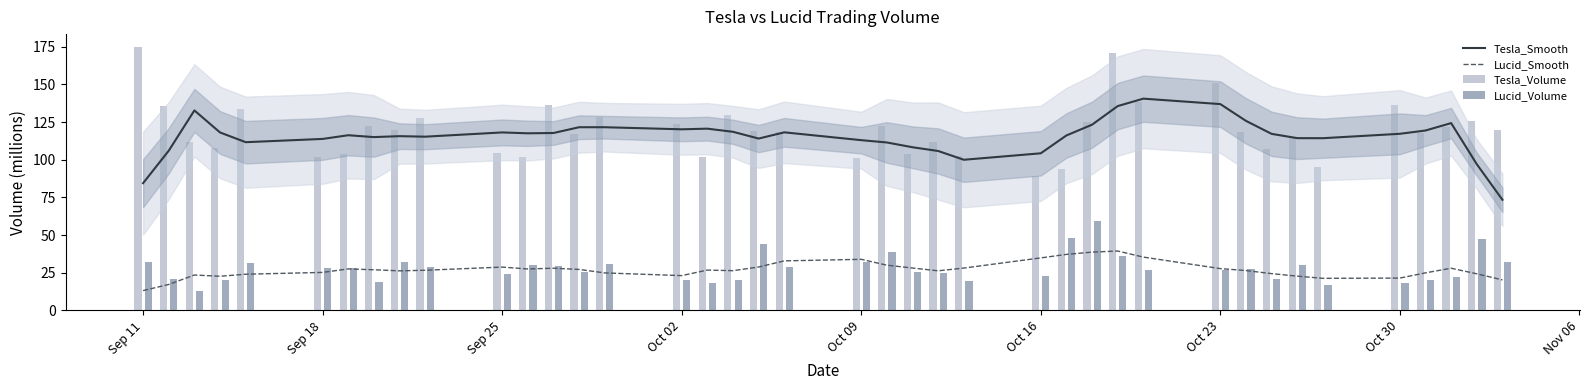

Reading left to right, extract all data points from this chart.

Tesla_Smooth: 84.5	106.0	132.7	118.1	111.7	113.8	116.3	115.0	115.7	115.3	118.1	117.6	117.8	121.6	121.6	120.2	120.6	118.6	114.1	118.2	113.0	111.5	108.3	105.8	100.0	104.3	116.1	123.3	135.6	140.6	137.0	125.8	117.2	114.3	114.3	117.2	119.4	124.3	97.1	73.4
Lucid_Smooth: 13.2	17.2	23.5	22.7	24.0	25.2	27.6	27.0	26.3	26.7	28.8	27.5	28.0	27.2	24.9	23.1	26.8	26.4	28.8	32.9	33.9	30.0	28.1	26.3	28.1	34.9	37.2	38.7	39.4	35.4	27.8	26.5	24.4	22.8	21.3	21.5	24.9	28.0	24.3	20.2
Tesla_Volume: 174.7	136.0	111.7	107.7	133.7	101.5	103.7	122.5	120.0	127.5	104.6	102.0	136.6	117.1	128.5	123.8	102.0	129.7	119.2	118.1	101.4	122.7	103.7	111.5	102.3	88.9	93.6	125.1	170.8	138.0	150.7	118.2	107.1	115.1	94.9	136.4	118.1	121.7	126.0	119.5
Lucid_Volume: 32.0	21.1	12.8	20.3	31.4	27.8	27.9	18.8	31.9	28.6	24.2	29.8	29.3	25.6	31.0	20.2	18.2	20.4	44.0	29.1	32.4	38.6	25.5	24.5	19.6	23.2	47.7	59.2	36.2	27.1	26.8	27.6	21.0	29.8	16.8	18.5	20.3	21.9	47.1	32.2